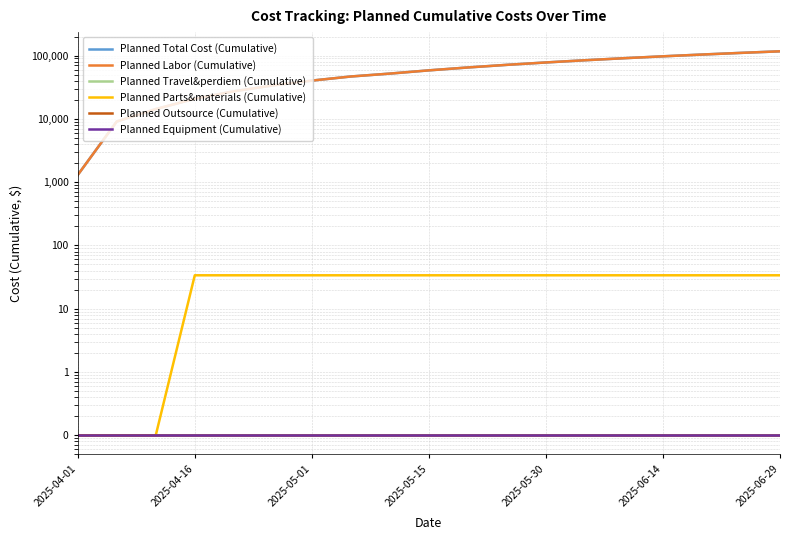

What is the smallest value displayed?

0.1